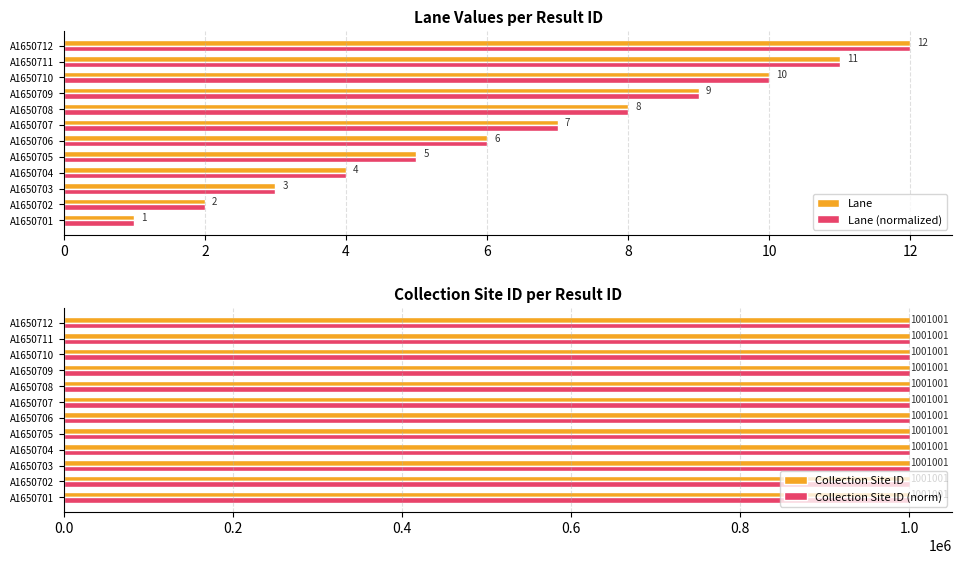

True or false: Lane (normalized) has a value of 5 at A1650705.

True